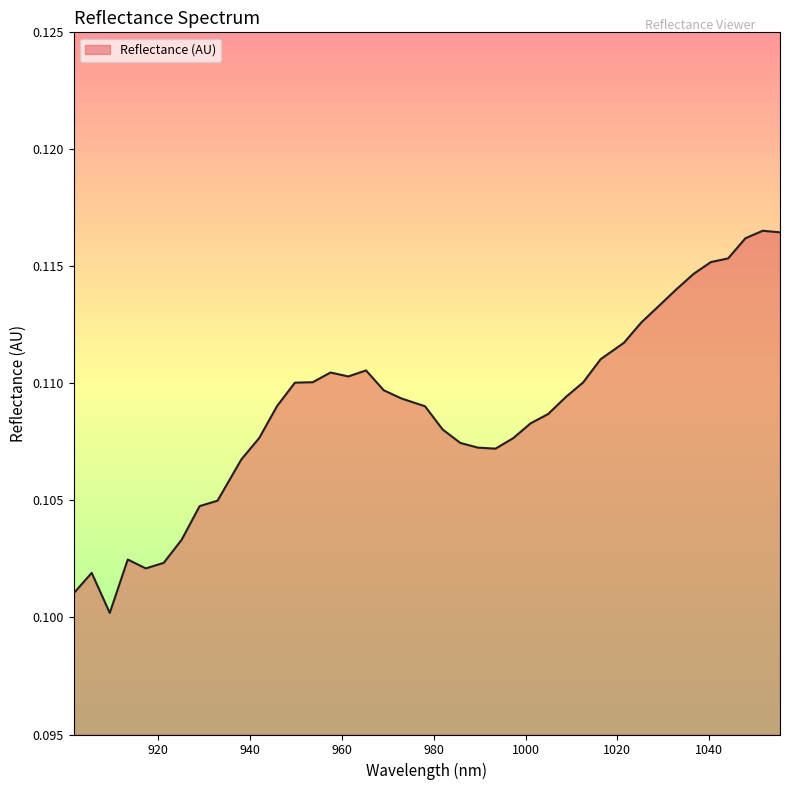

Count the number of categories in the chart.

40